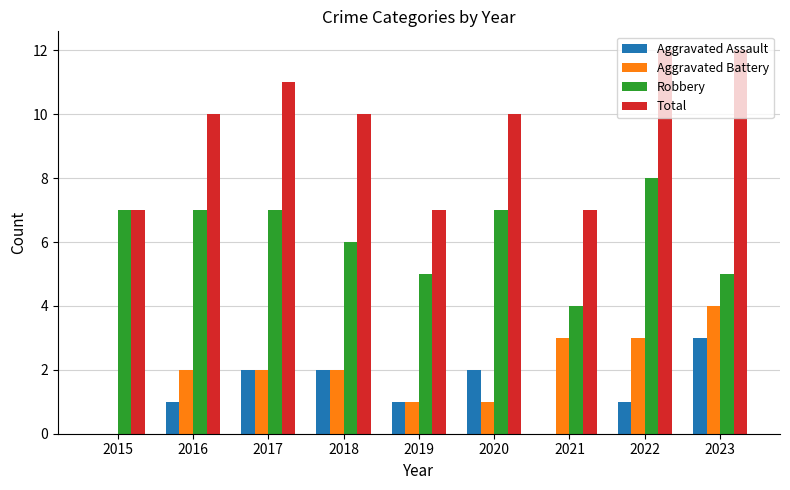

Which series changed the most between 2021 and 2022?

Total